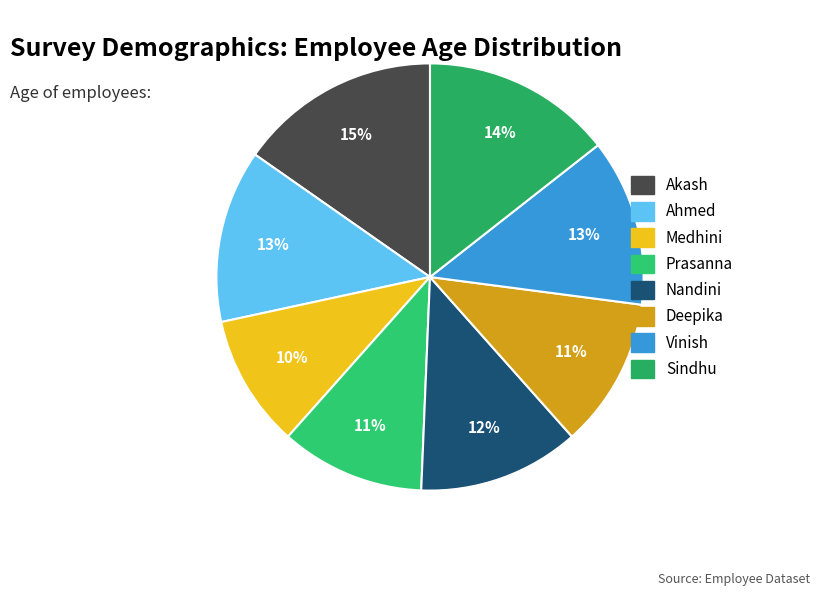

Rank the categories by value from lowest to highest.

Medhini, Prasanna, Deepika, Nandini, Vinish, Ahmed, Sindhu, Akash